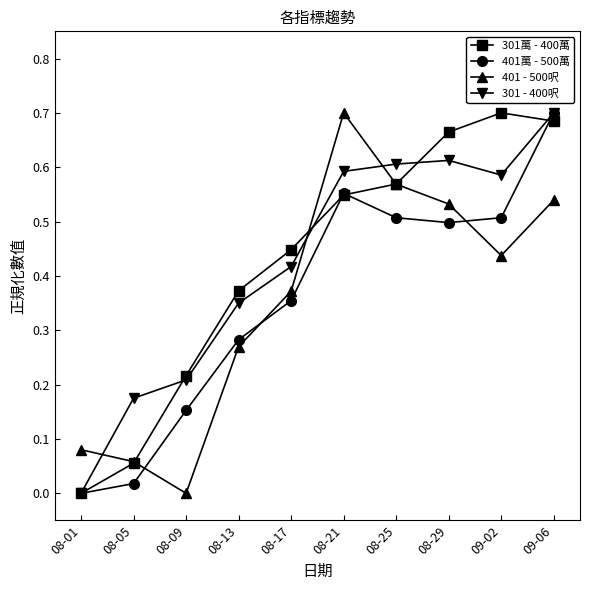

What is the label of the 7th point from the right?

08-13